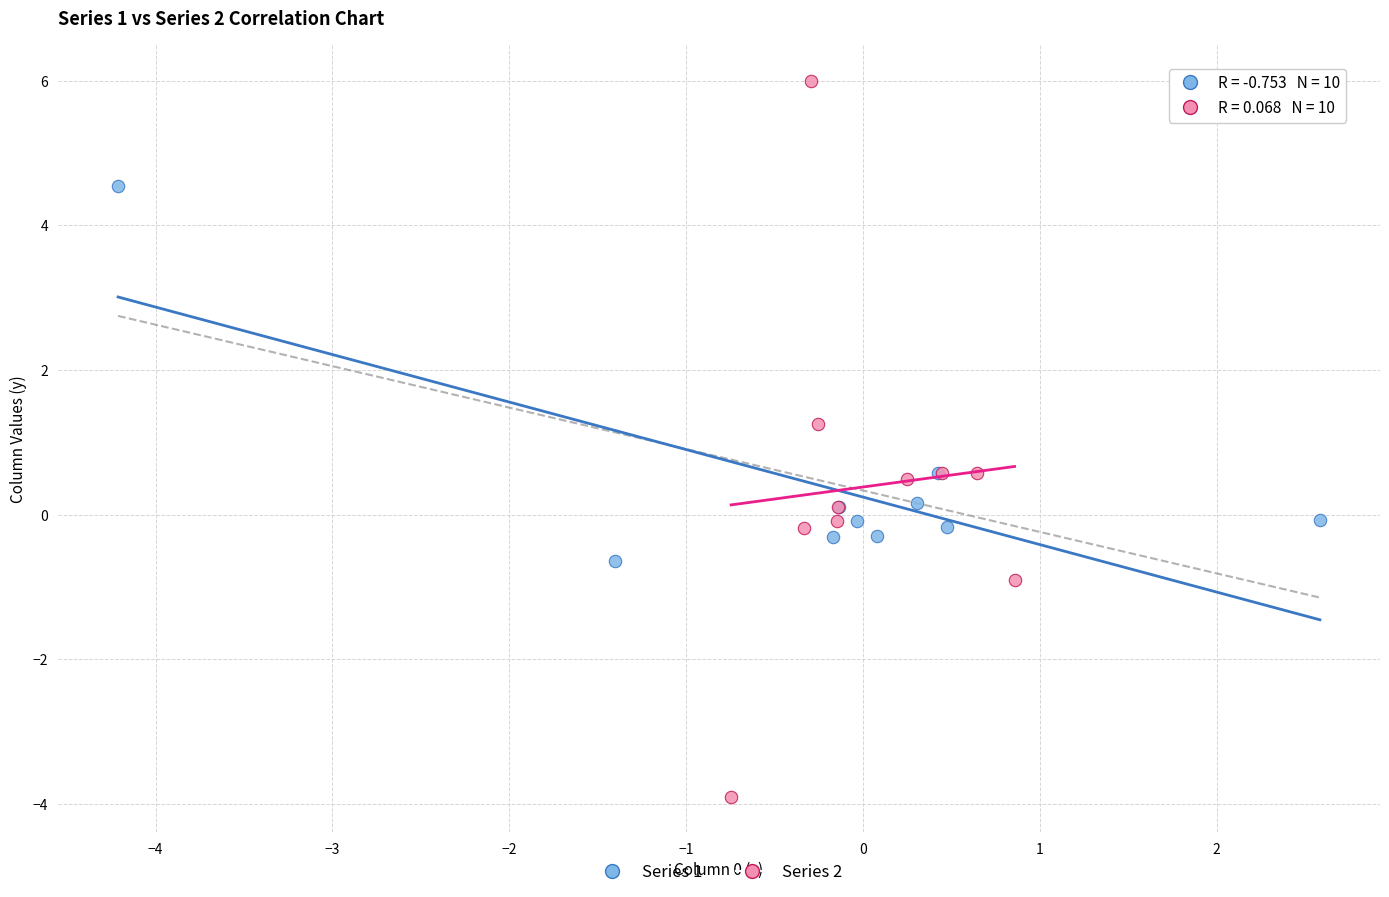

Which series reaches the minimum Y coordinate?

Series 2